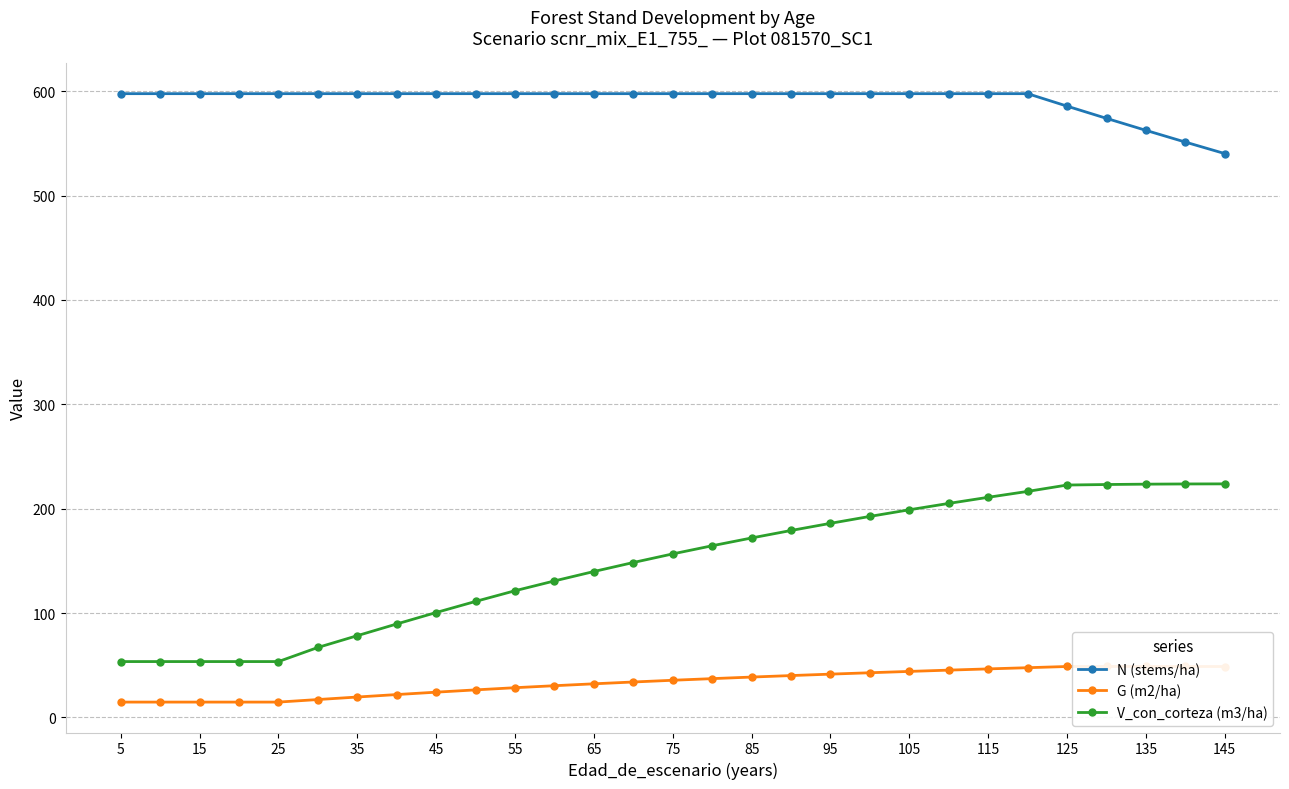

What is the highest value of the N (stems/ha) series?

597.7